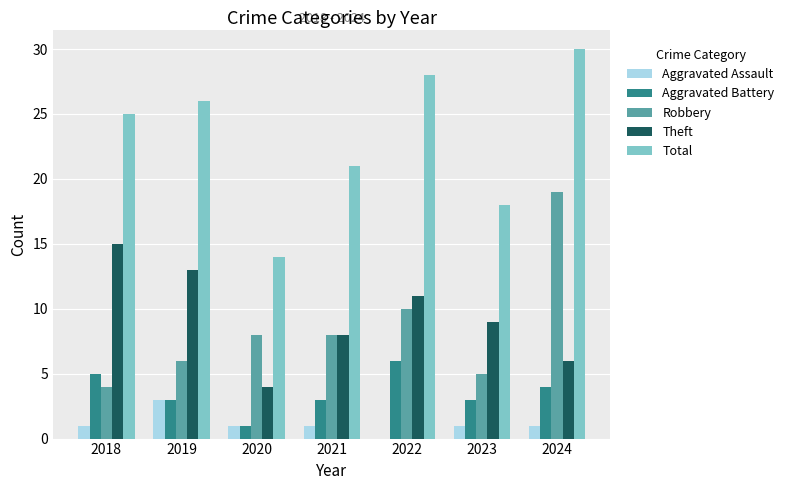

Does the chart contain stacked bars?

No